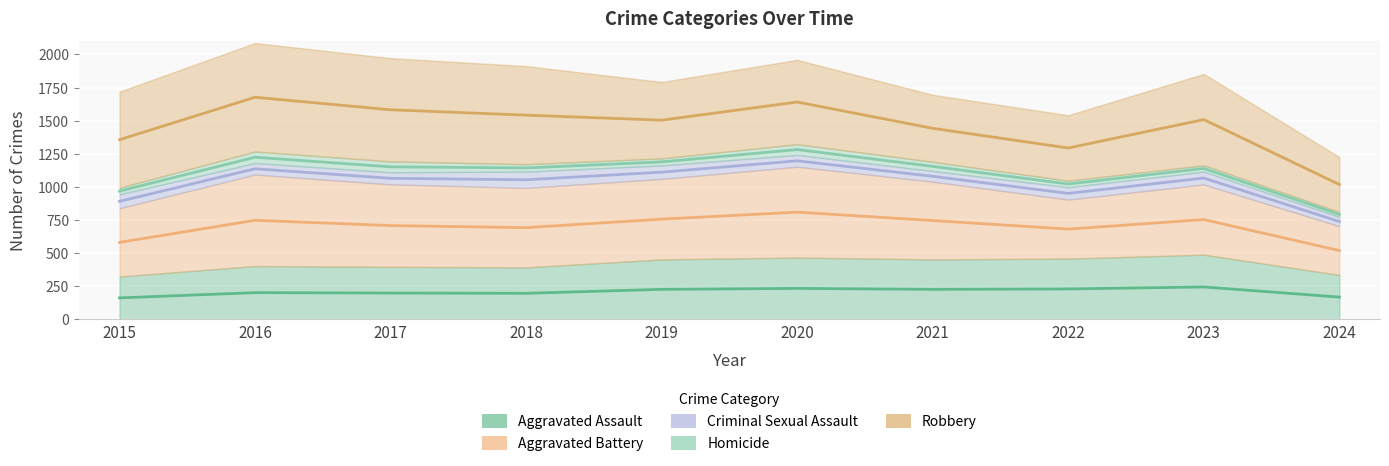

True or false: Aggravated Battery has more than 0 interior local peaks.

True